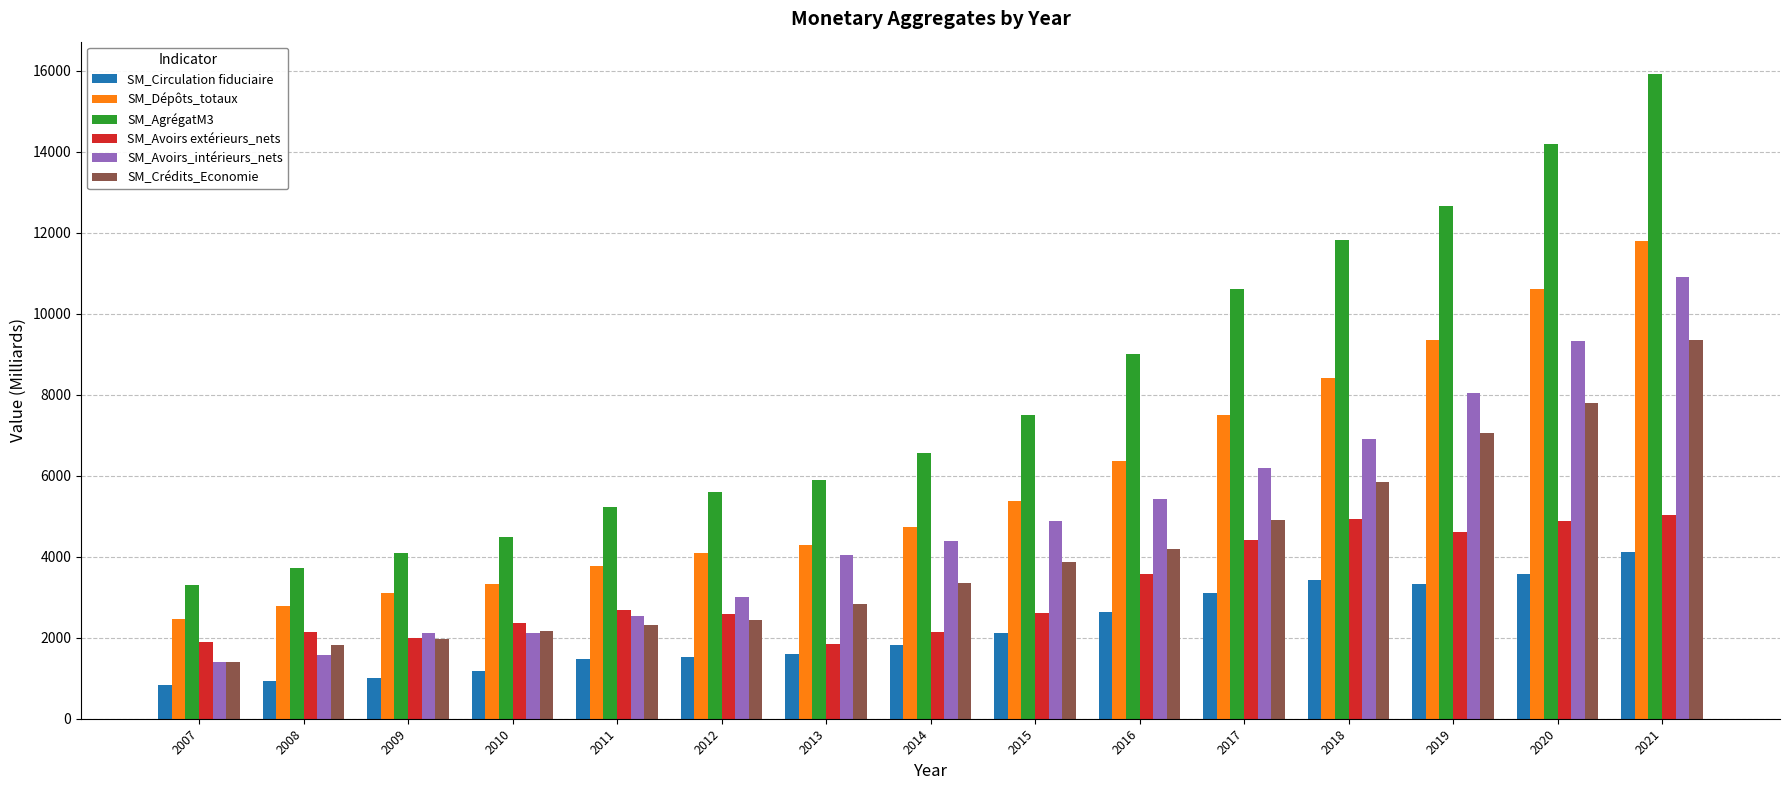

What are all the series names shown in the legend?

SM_Circulation fiduciaire, SM_Dépôts_totaux, SM_AgrégatM3, SM_Avoirs extérieurs_nets, SM_Avoirs_intérieurs_nets, SM_Crédits_Economie